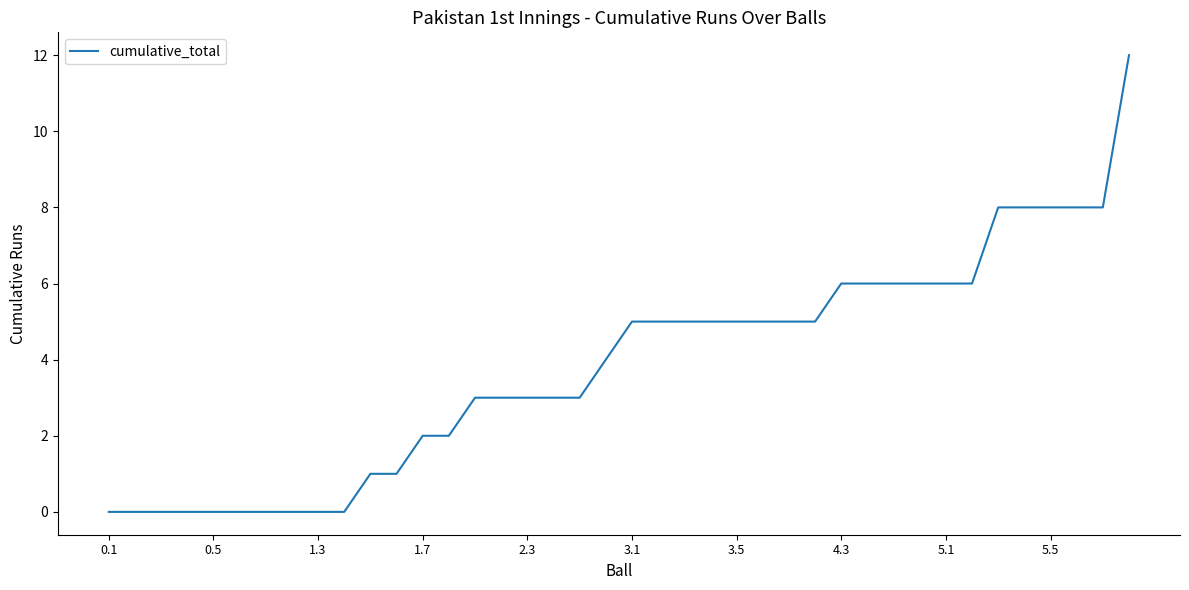

What is the greatest value displayed?

12